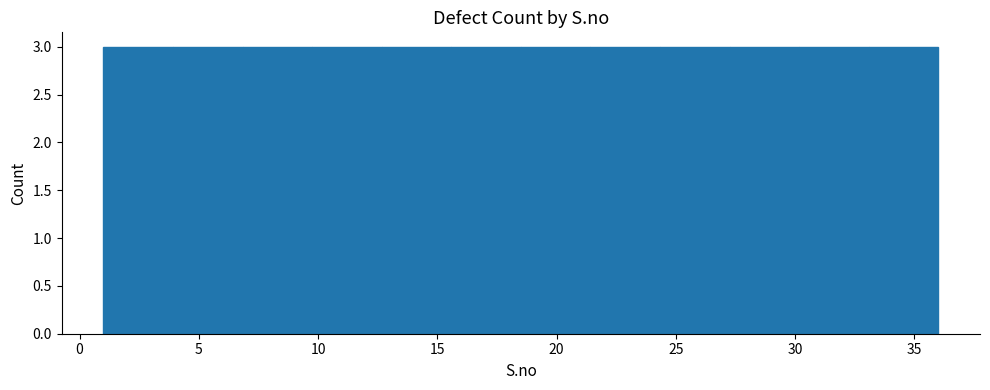

What is the height of the bar covering 12.5 to 15.5 on the x-axis? Neither the bar edges nor the heights are printed on the chart, so give them approximately, as read against the axes.

3